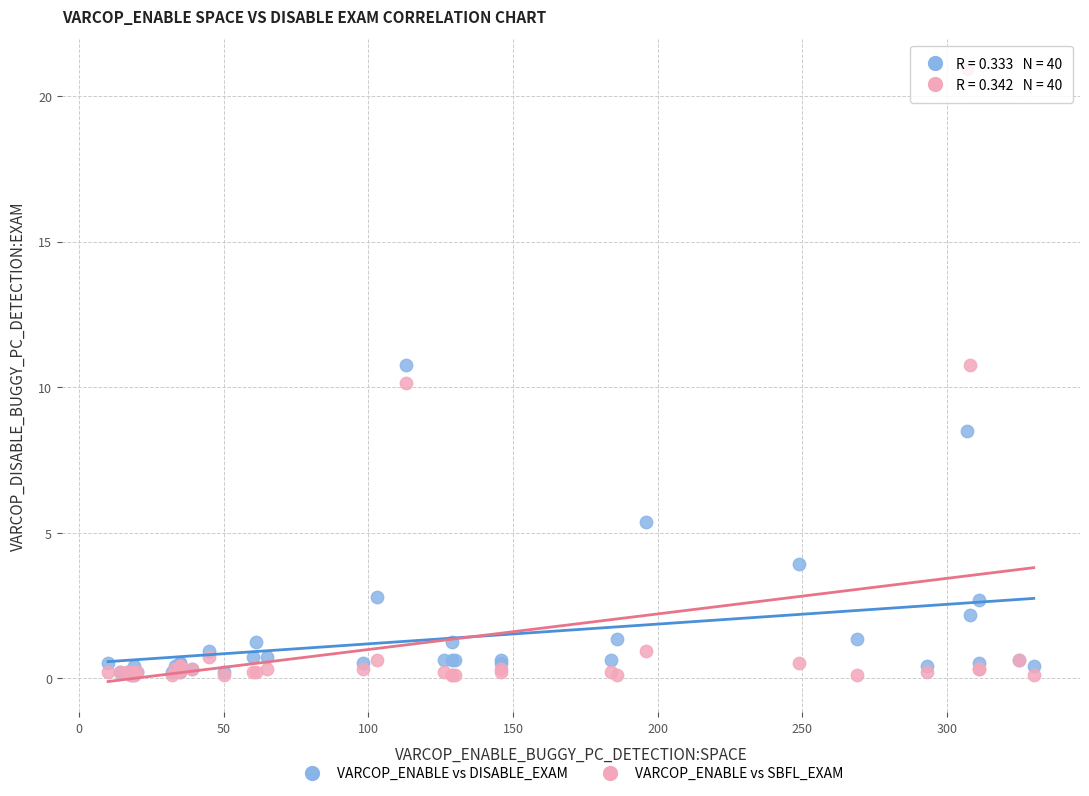

Which series reaches the maximum Y coordinate?

VARCOP_ENABLE vs SBFL_EXAM